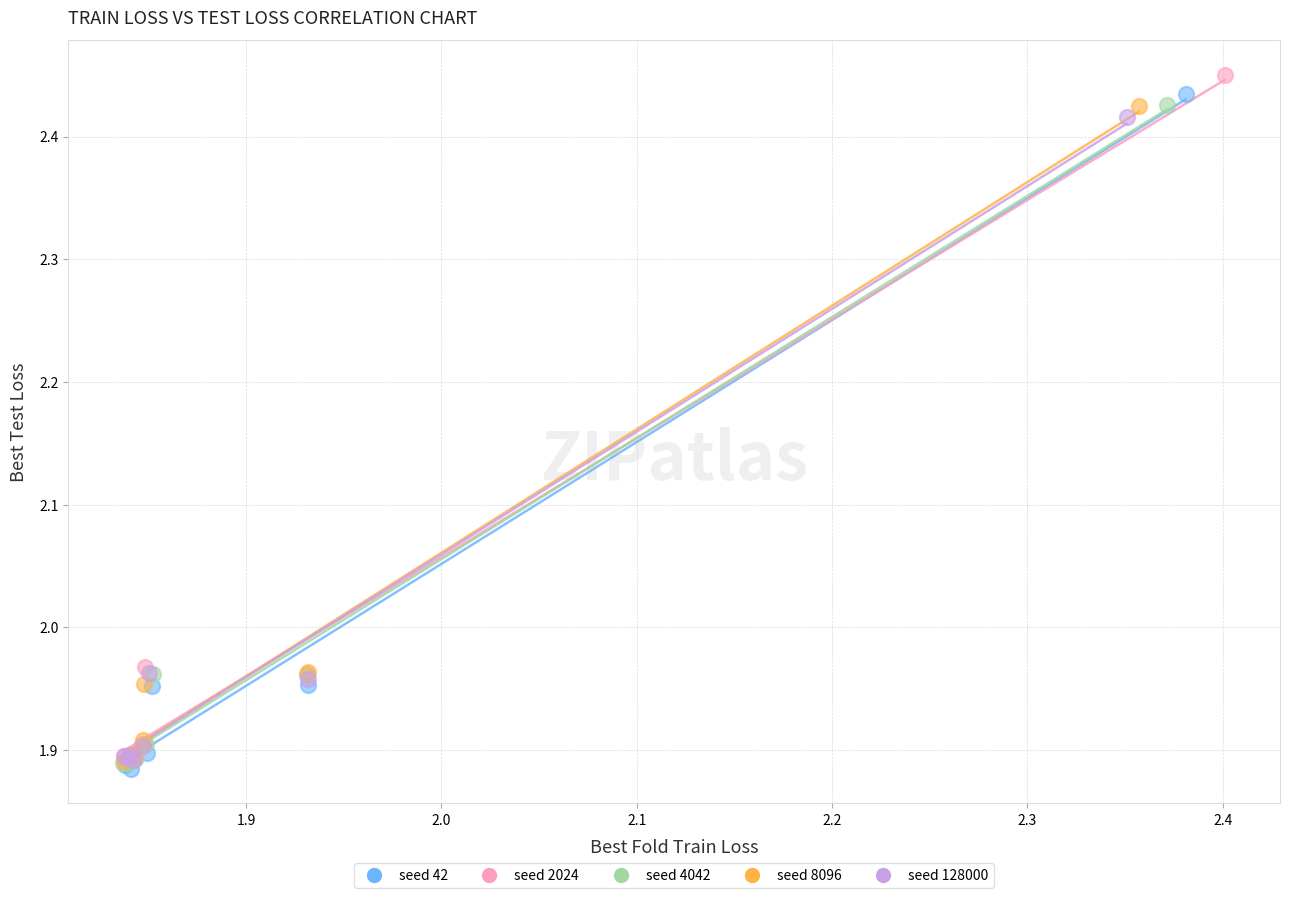

Which series contains the highest Y value?

seed 2024